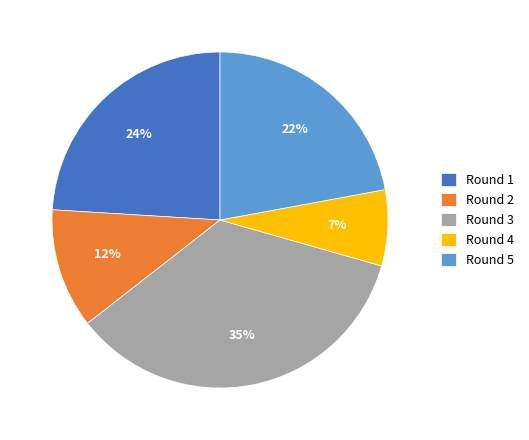

What percentage is the Round 1 slice, to the nearest percent?

24%